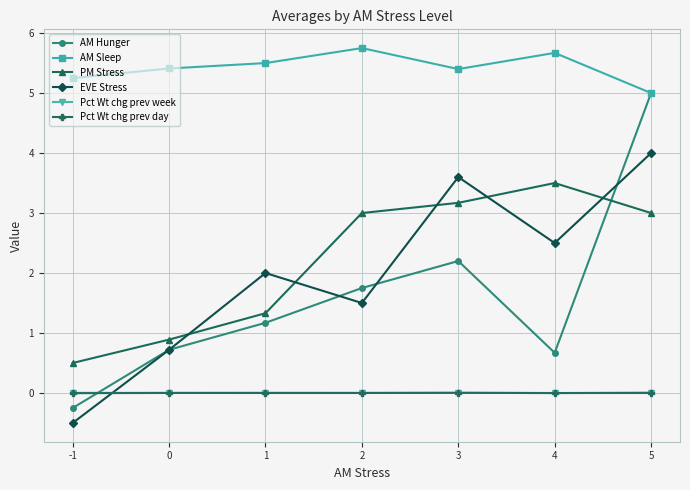

True or false: Pct Wt chg prev day and AM Sleep cross at least once.

False